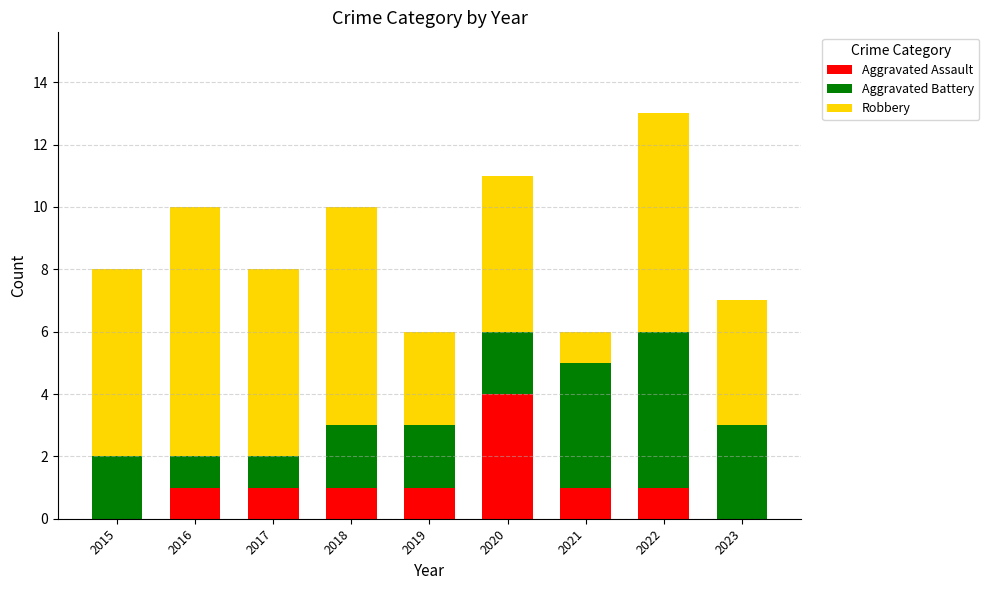

Is it true that Aggravated Assault equals 2 at 2017?

False